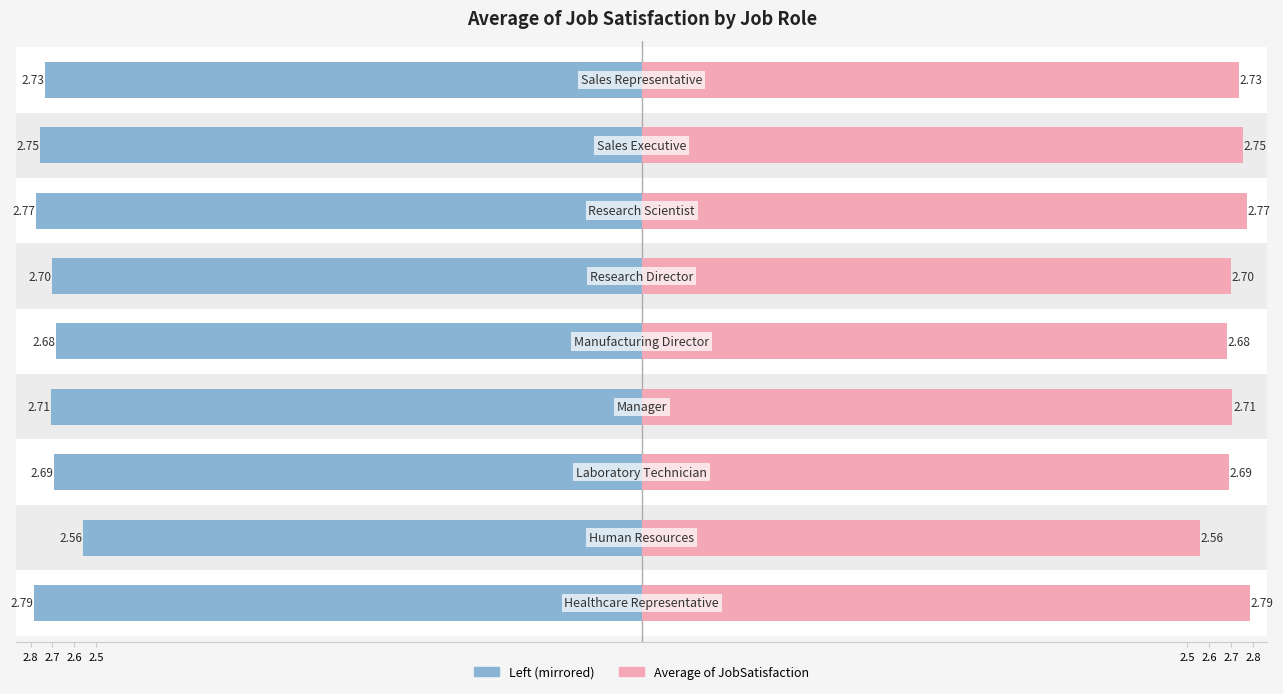

How many bars are there in total?

18